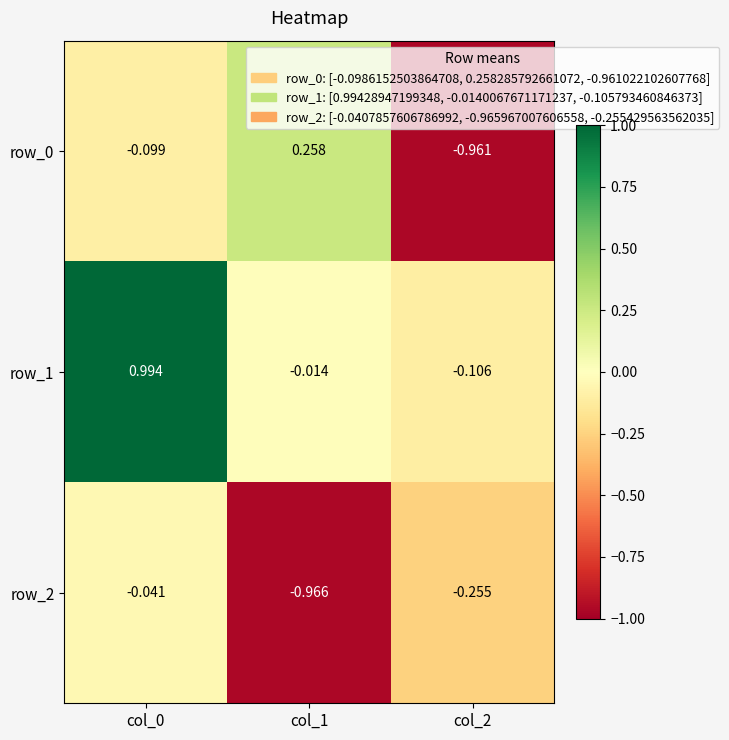

What is the sum of all row_1 values?

0.9